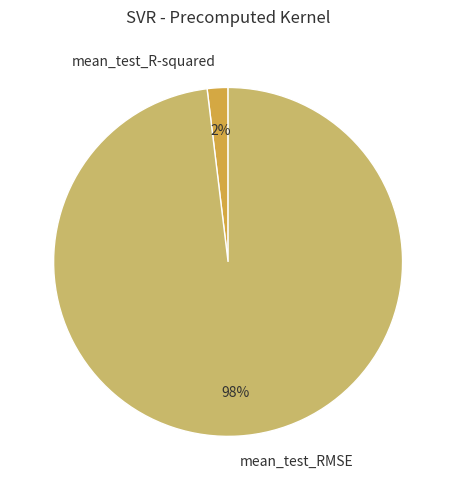

What percentage is the mean_test_R-squared slice, to the nearest percent?

2%